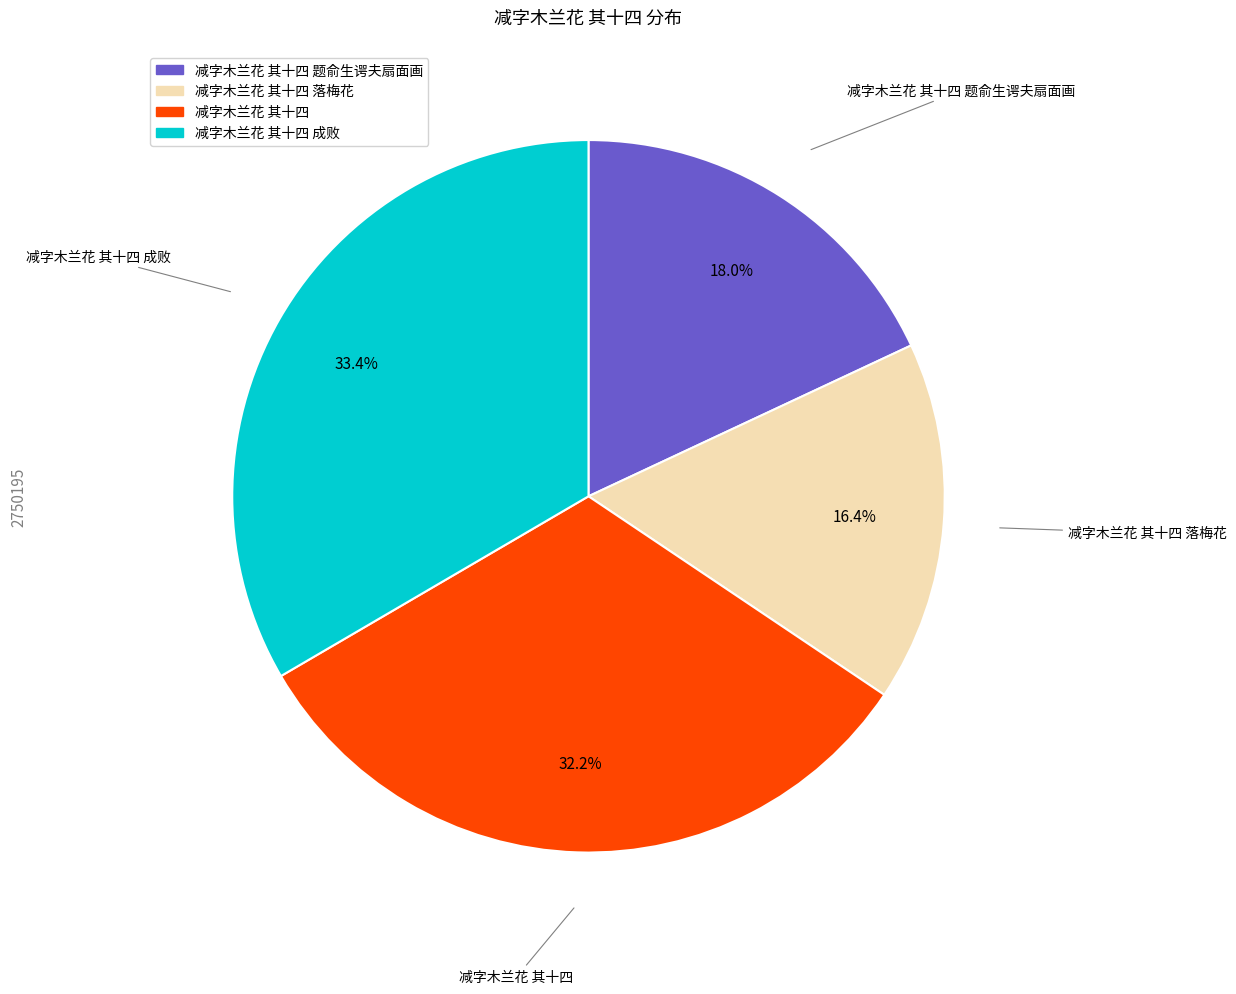

Is there a majority slice in this chart?

No